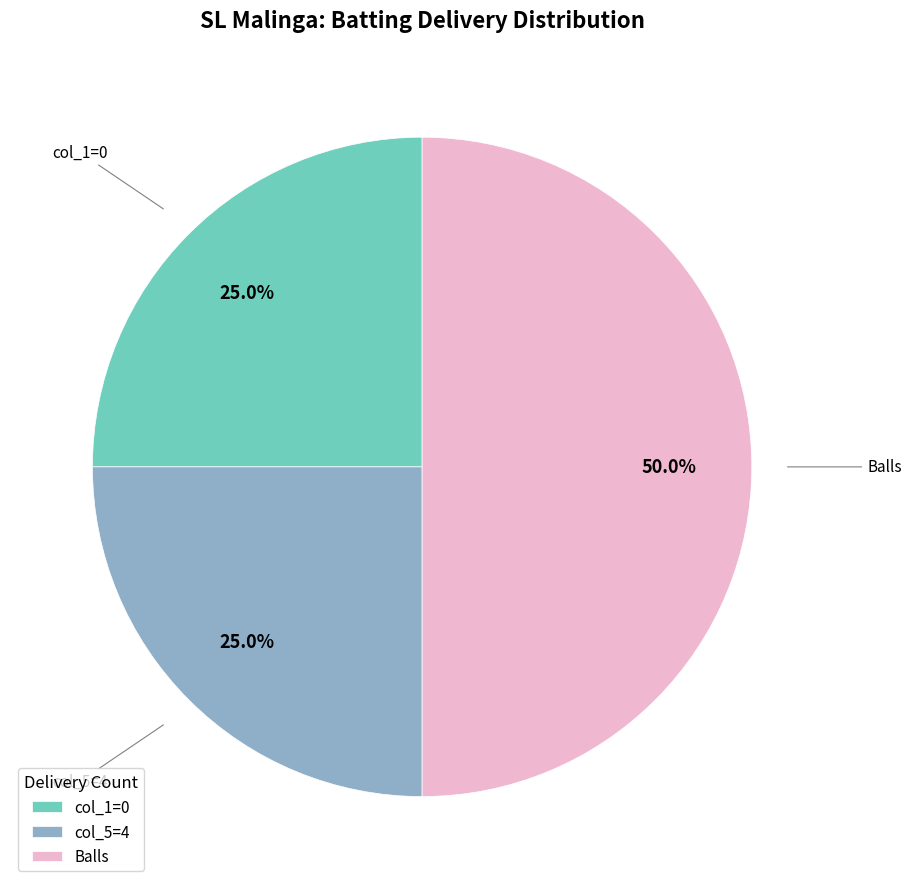

What is the largest slice in the pie chart?

Balls